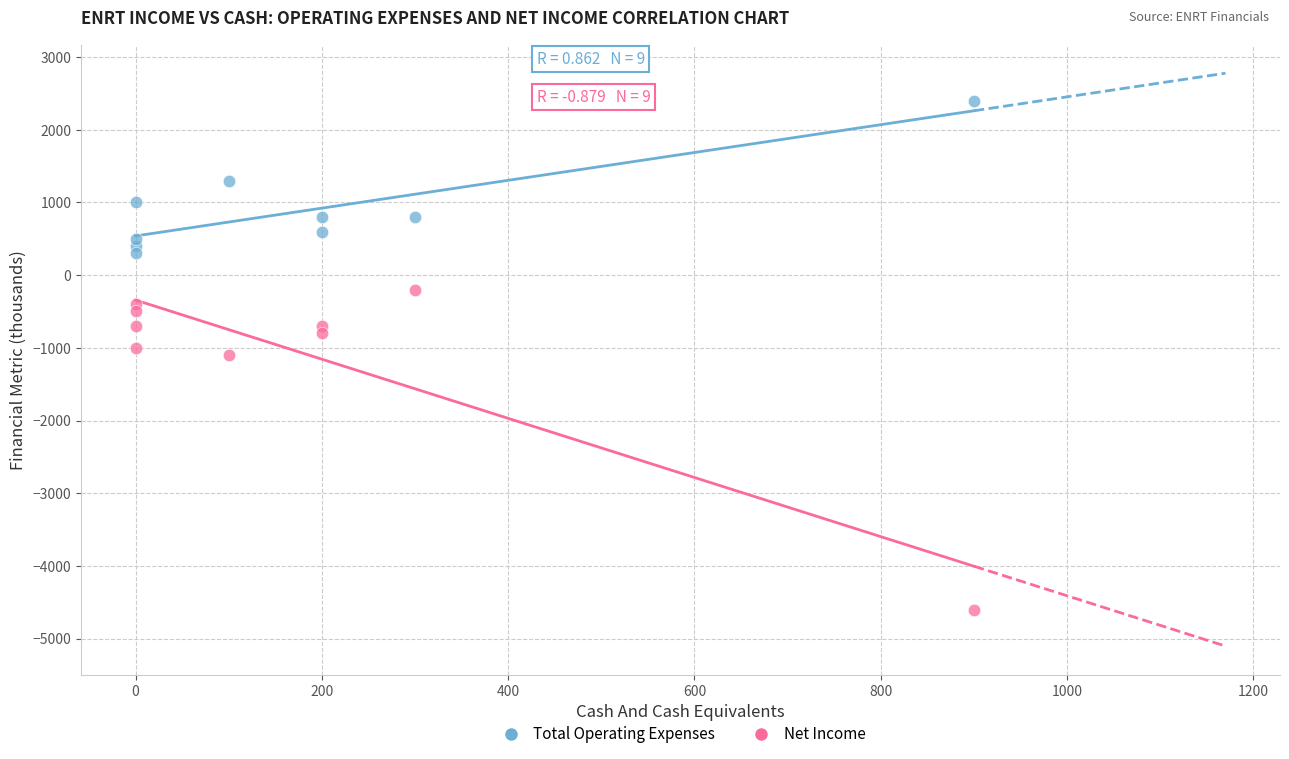

Which series reaches the maximum Y coordinate?

Total Operating Expenses